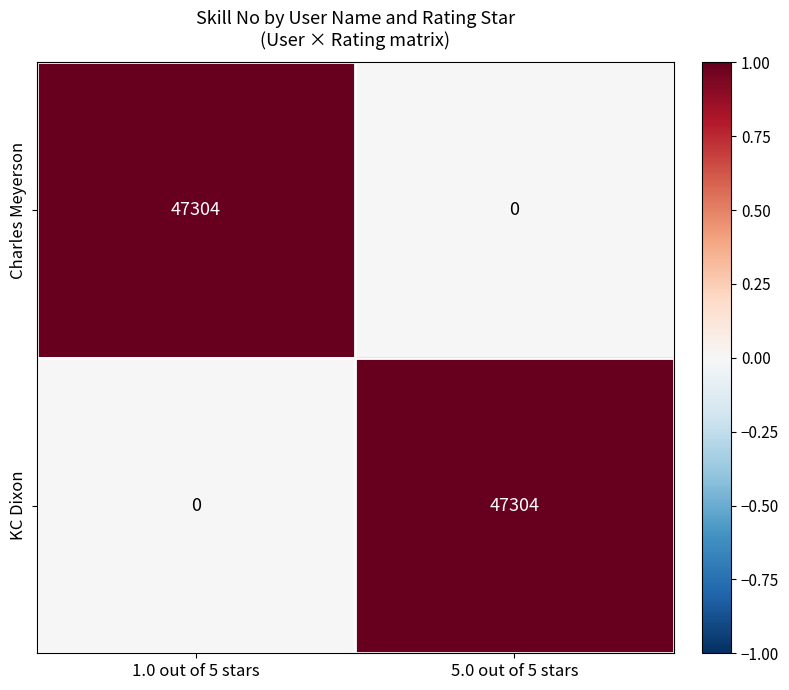

Reading right to left, extract all data points from this chart.

Charles Meyerson: 0	47304
KC Dixon: 47304	0